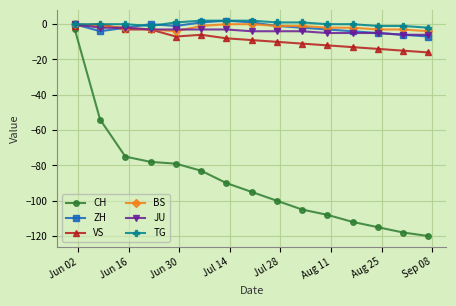

What is the value of the BS point at the 14th from the left?

-3